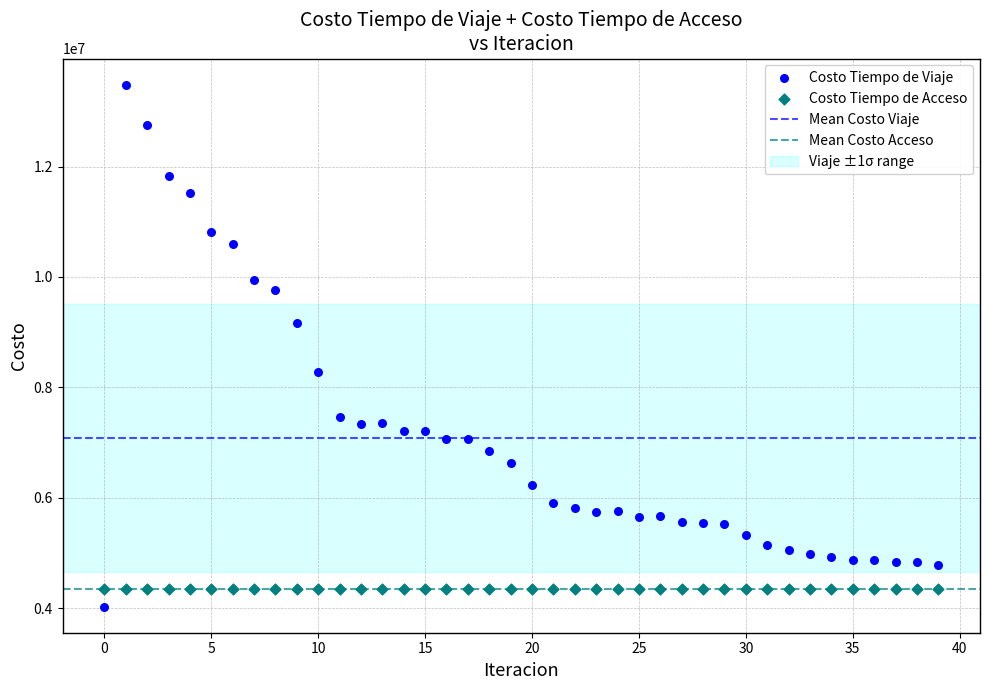

Which series reaches the maximum Y coordinate?

Costo Tiempo de Viaje